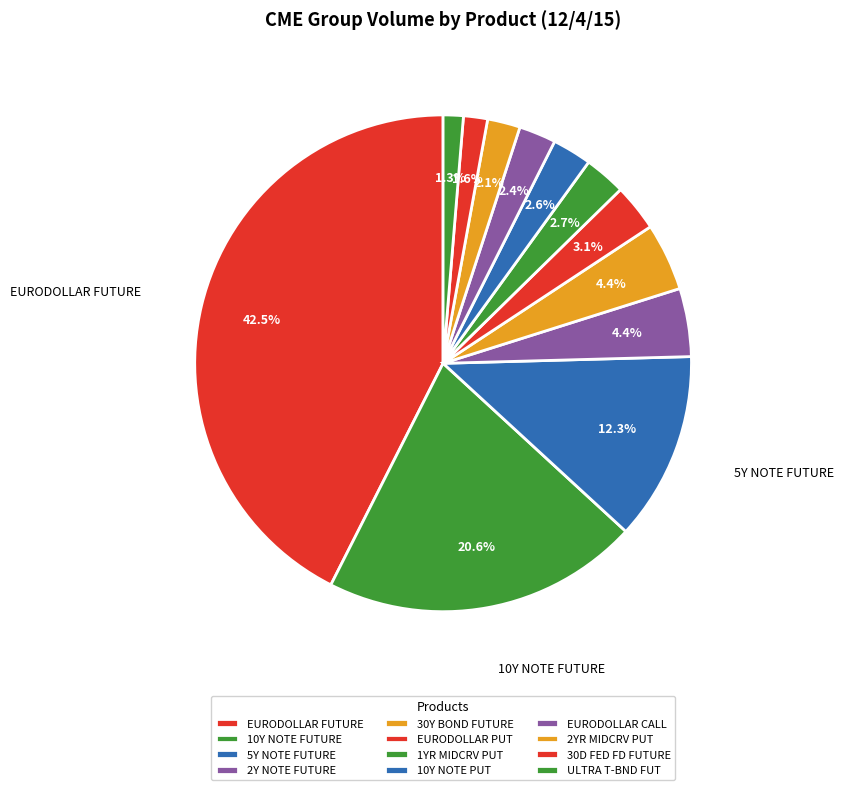

To the nearest percent, what is the difference between the largest and smallest slice percentages?

41%